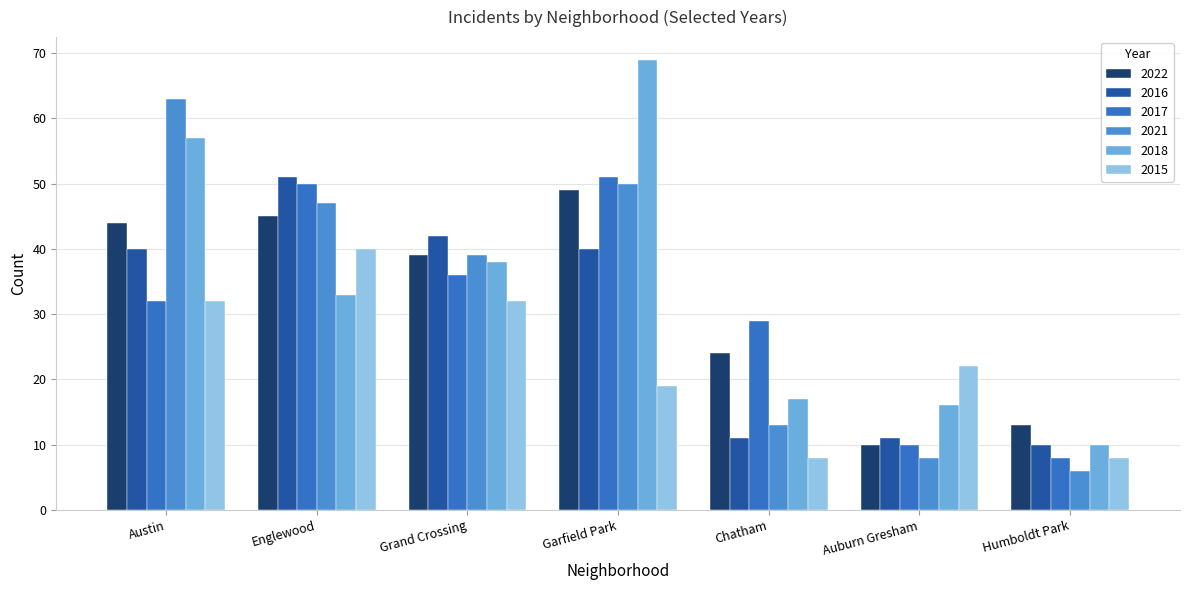

Which series has the largest range (max minus min)?

2018